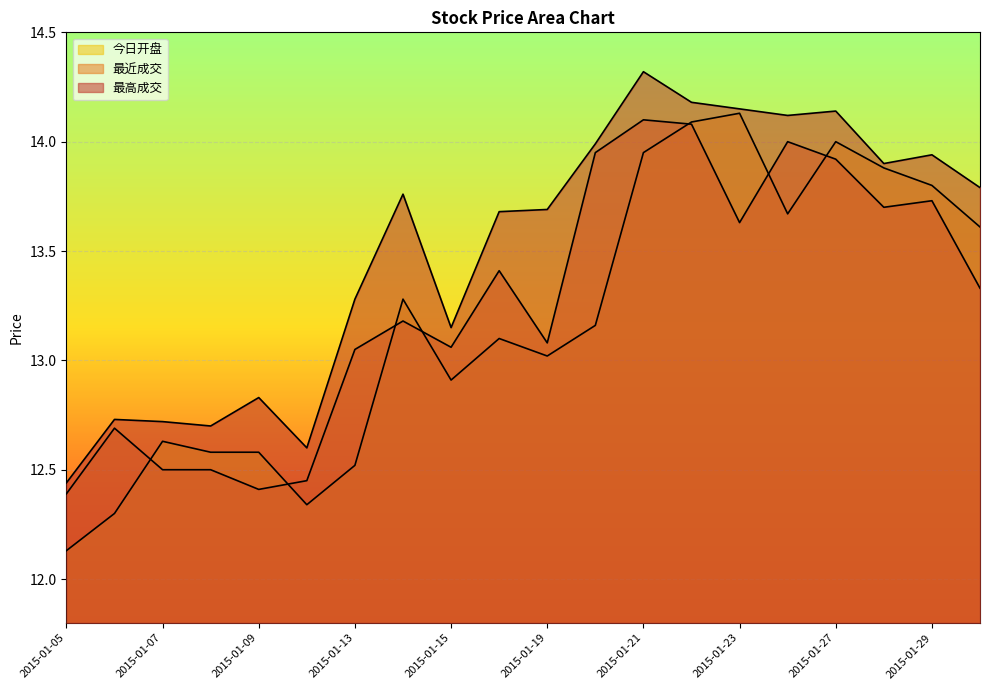

How many data points in 最近成交 are above 13?

14